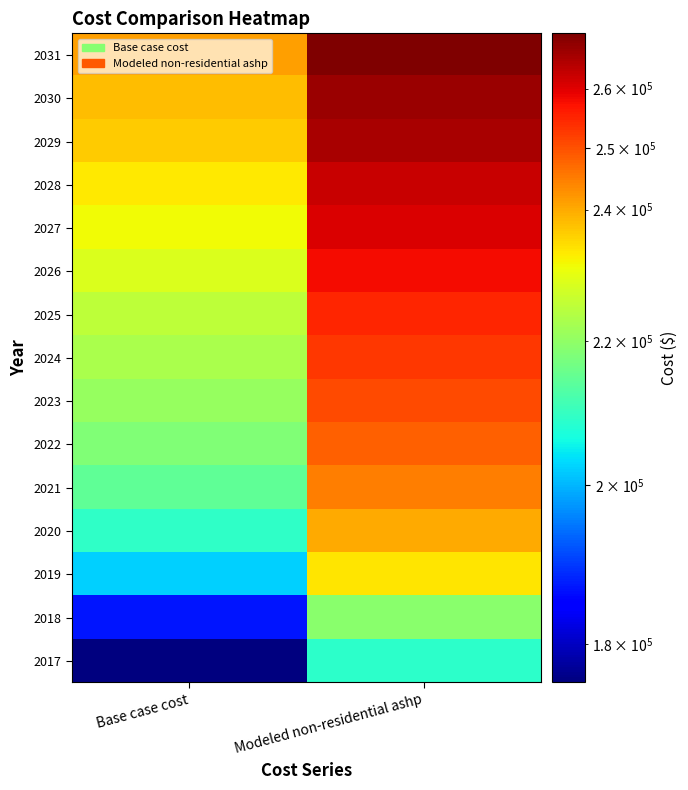

Reading left to right, list all the values displayed in this chart.

2017: Base case cost=175509.4	Modeled non-residential ashp=208760.0
2018: Base case cost=186867.7	Modeled non-residential ashp=219309.1
2019: Base case cost=202256.3	Modeled non-residential ashp=233601.3
2020: Base case cost=209217.9	Modeled non-residential ashp=240066.9
2021: Base case cost=214347.4	Modeled non-residential ashp=244831.0
2022: Base case cost=218011.4	Modeled non-residential ashp=248233.9
2023: Base case cost=220576.1	Modeled non-residential ashp=250615.9
2024: Base case cost=222774.5	Modeled non-residential ashp=252657.7
2025: Base case cost=225339.3	Modeled non-residential ashp=255039.7
2026: Base case cost=228636.9	Modeled non-residential ashp=258102.4
2027: Base case cost=231201.6	Modeled non-residential ashp=260484.4
2028: Base case cost=233400.0	Modeled non-residential ashp=262526.2
2029: Base case cost=236331.2	Modeled non-residential ashp=265248.5
2030: Base case cost=237796.8	Modeled non-residential ashp=266609.7
2031: Base case cost=241094.3	Modeled non-residential ashp=269672.3